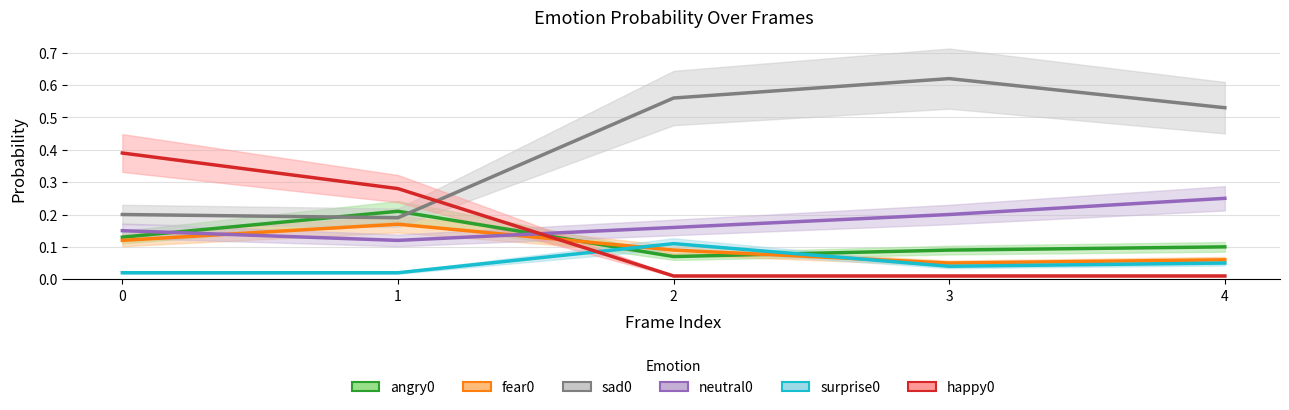

Which series has the largest total across all categories?

sad0